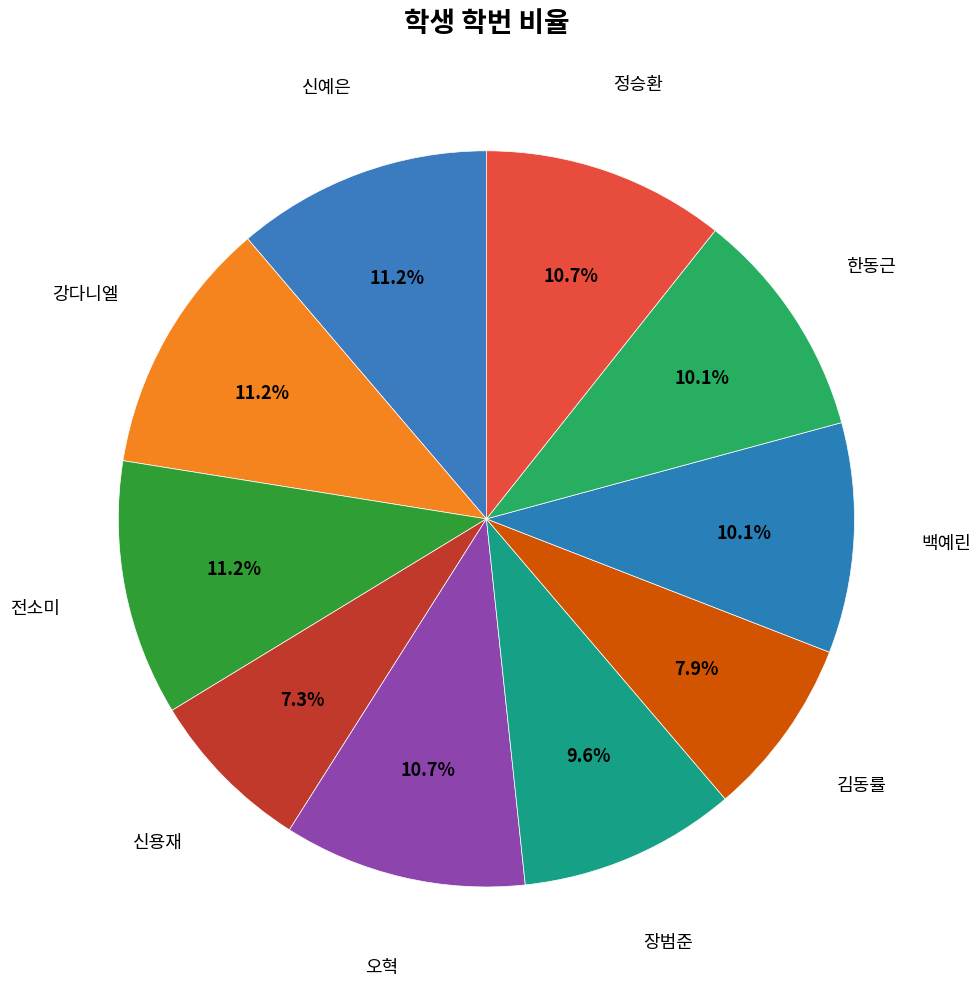

Count the number of slices in the pie.

10